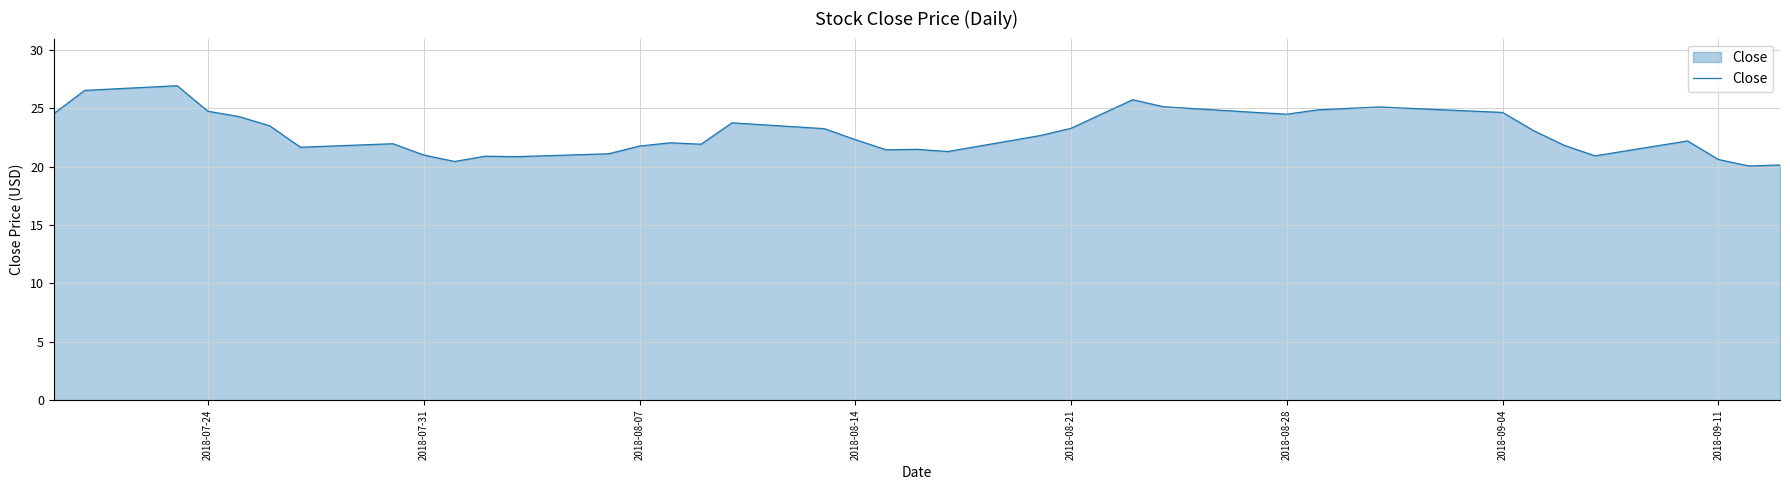

What is the difference between the maximum and minimum values?

6.9